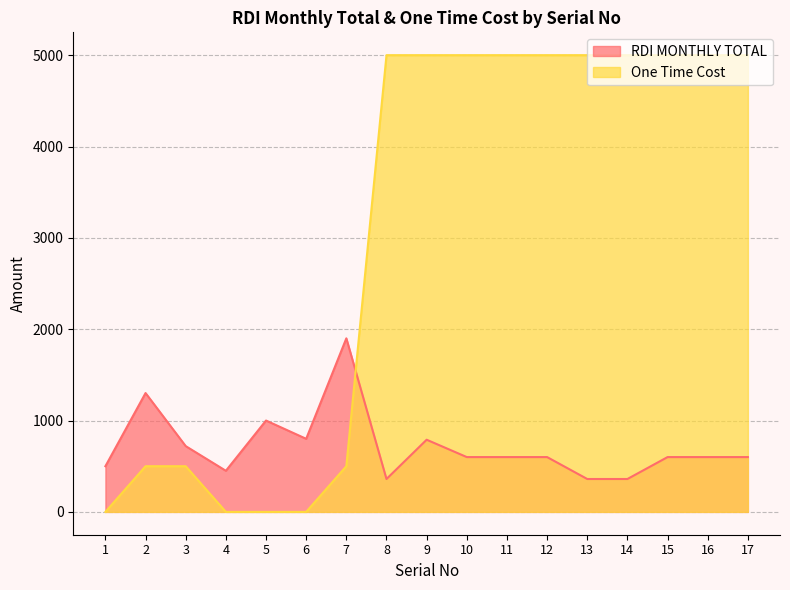

Between which two adjacent categories do One Time Cost and RDI MONTHLY TOTAL first intersect?

7 and 8